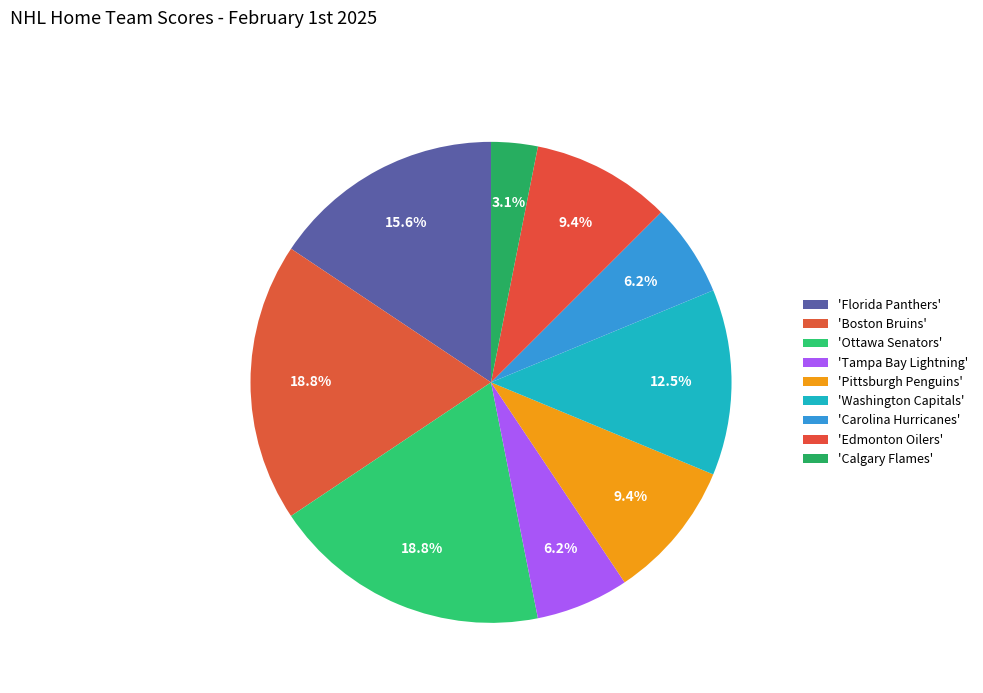

Does any single category account for the majority?

No